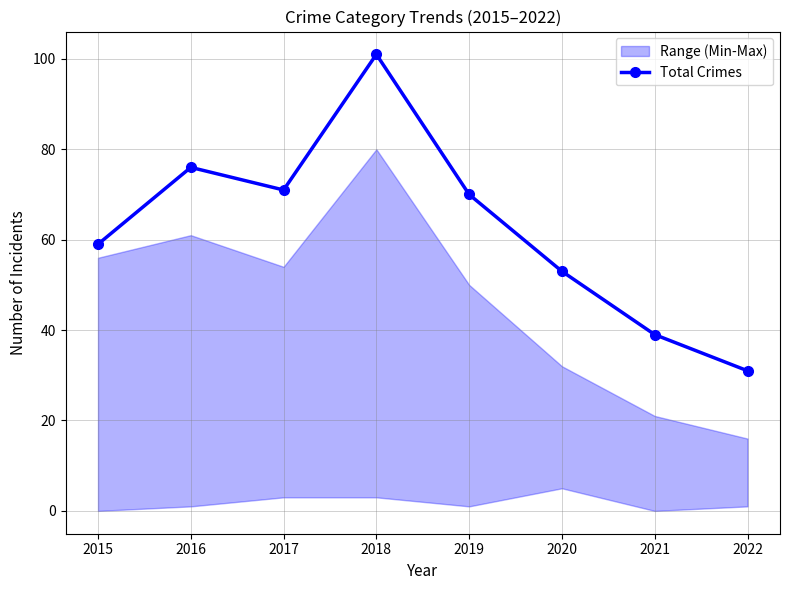

What is the change in value from 2016 to 2020?

-23